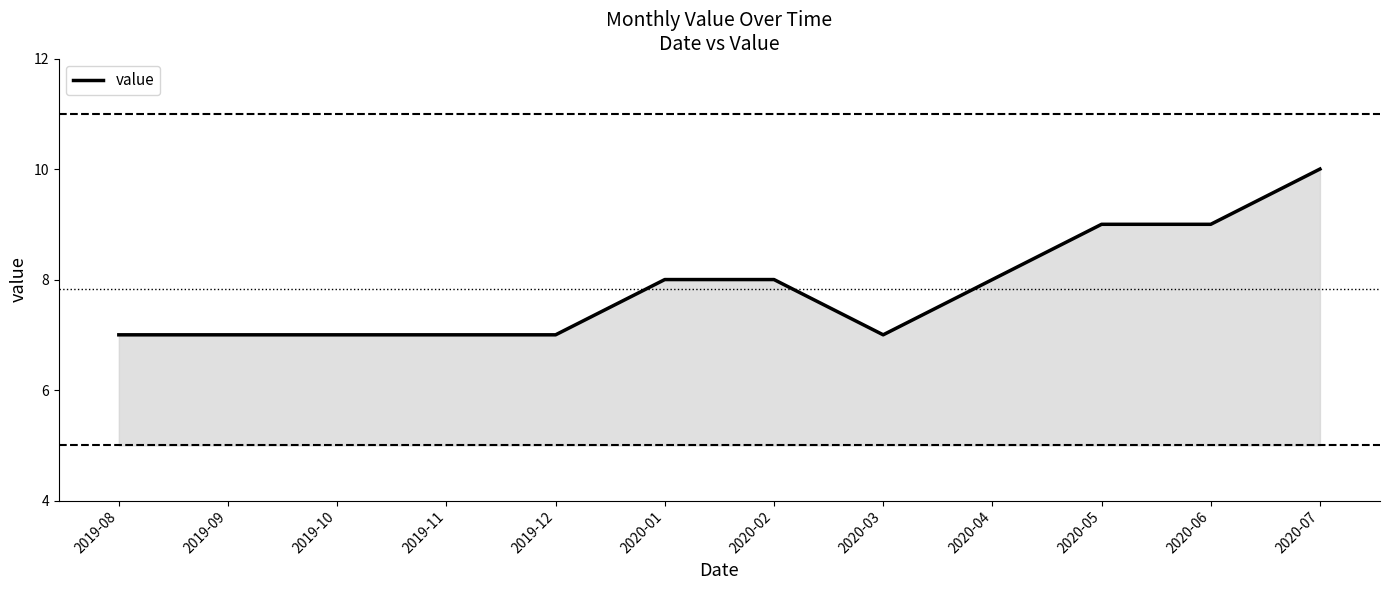

What is the change in value from 2019-08 to 2020-01?

+1